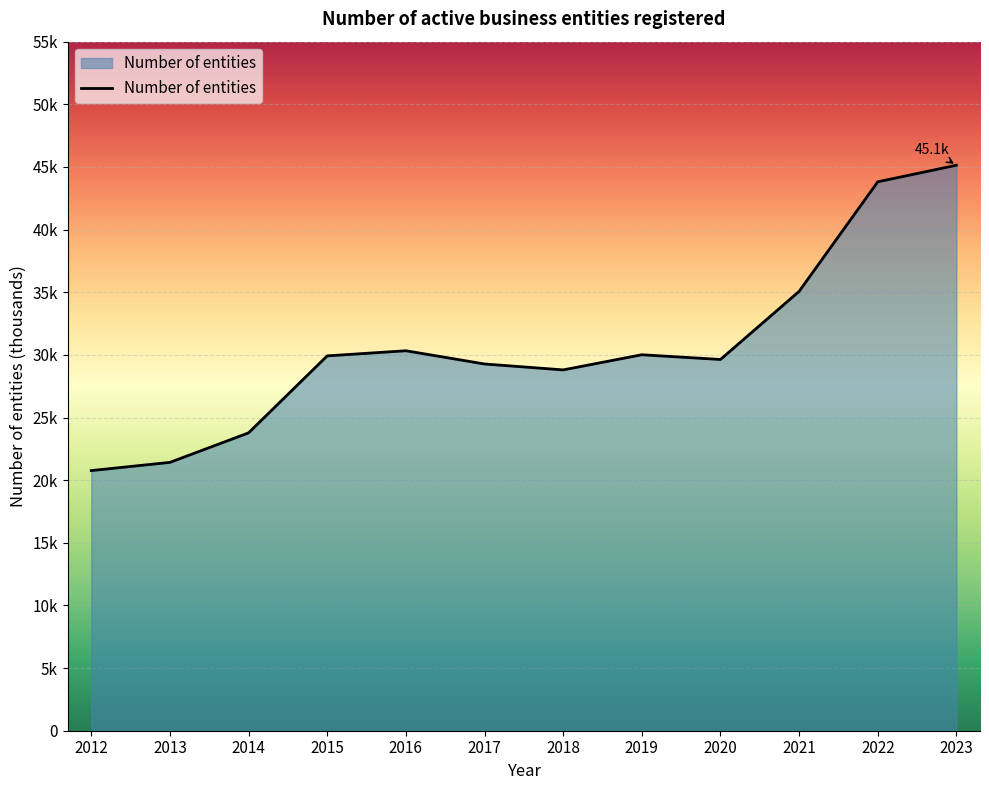

Between 2021 and 2015, which is larger?

2021